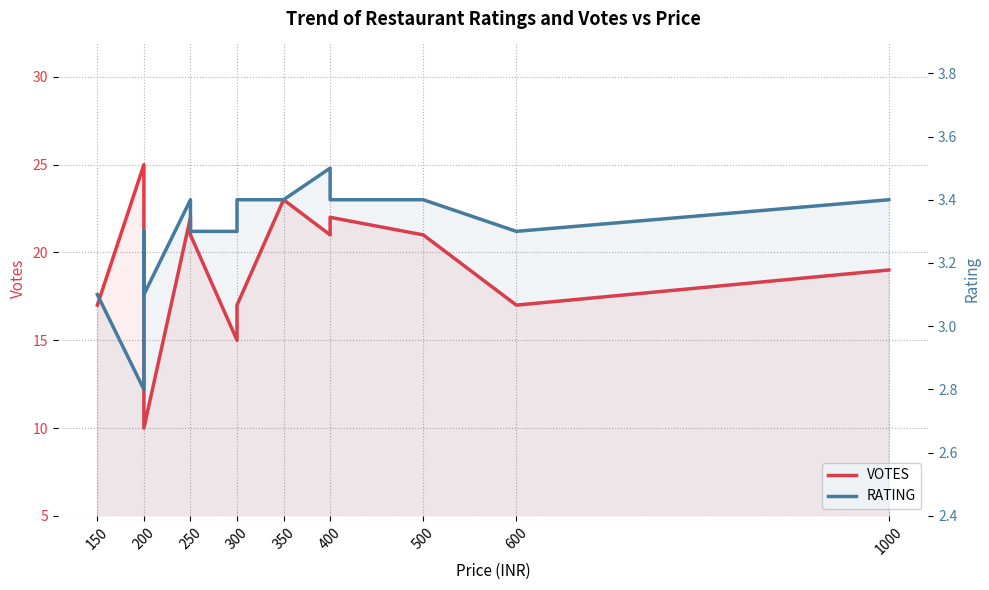

Rank the series at 400 from lowest to highest value.

RATING, VOTES